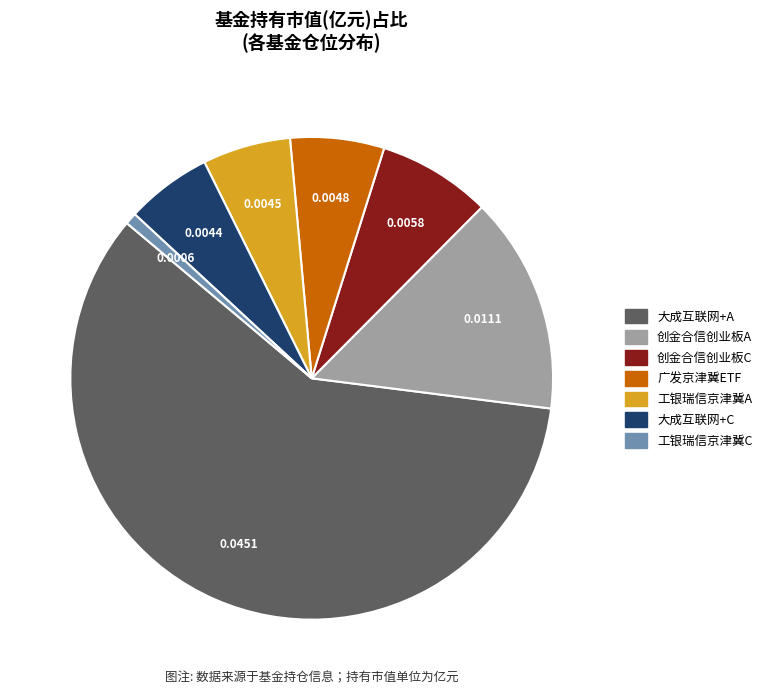

Is there any slice that represents more than half of the pie?

Yes